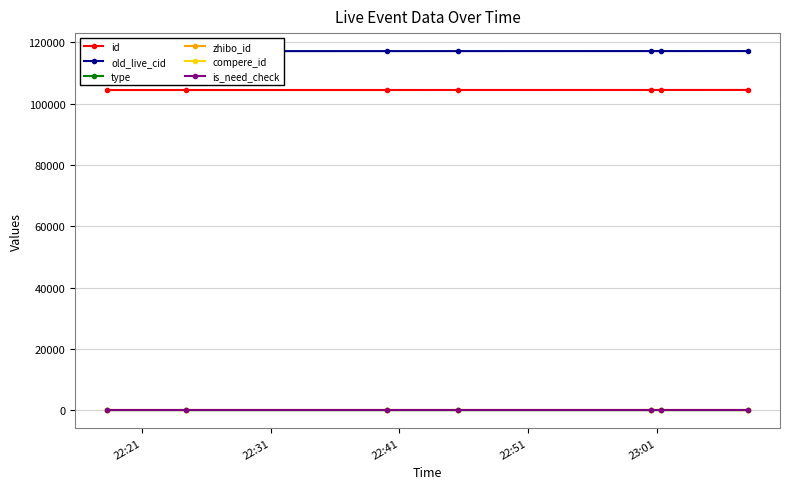

What is the maximum value for zhibo_id?

152